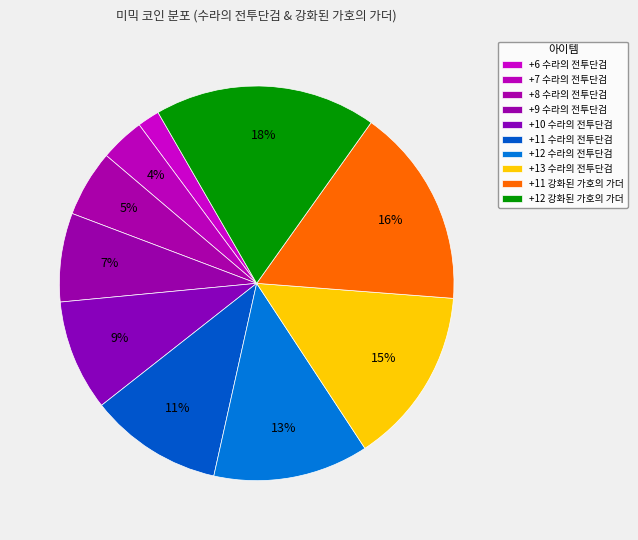

Is there any slice that represents more than half of the pie?

No